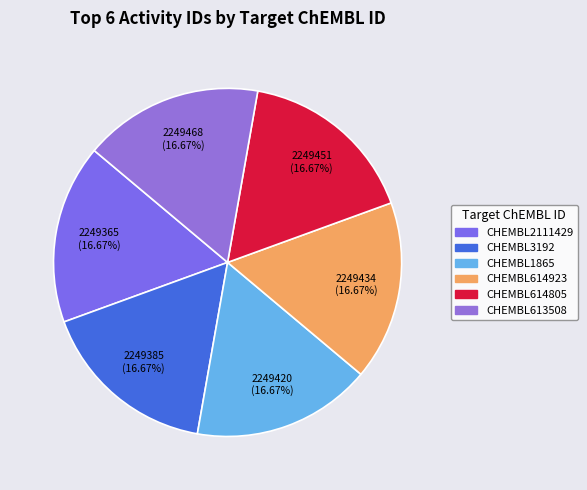

What is the ratio of the value at CHEMBL613508 to the value at CHEMBL614805?

1.0